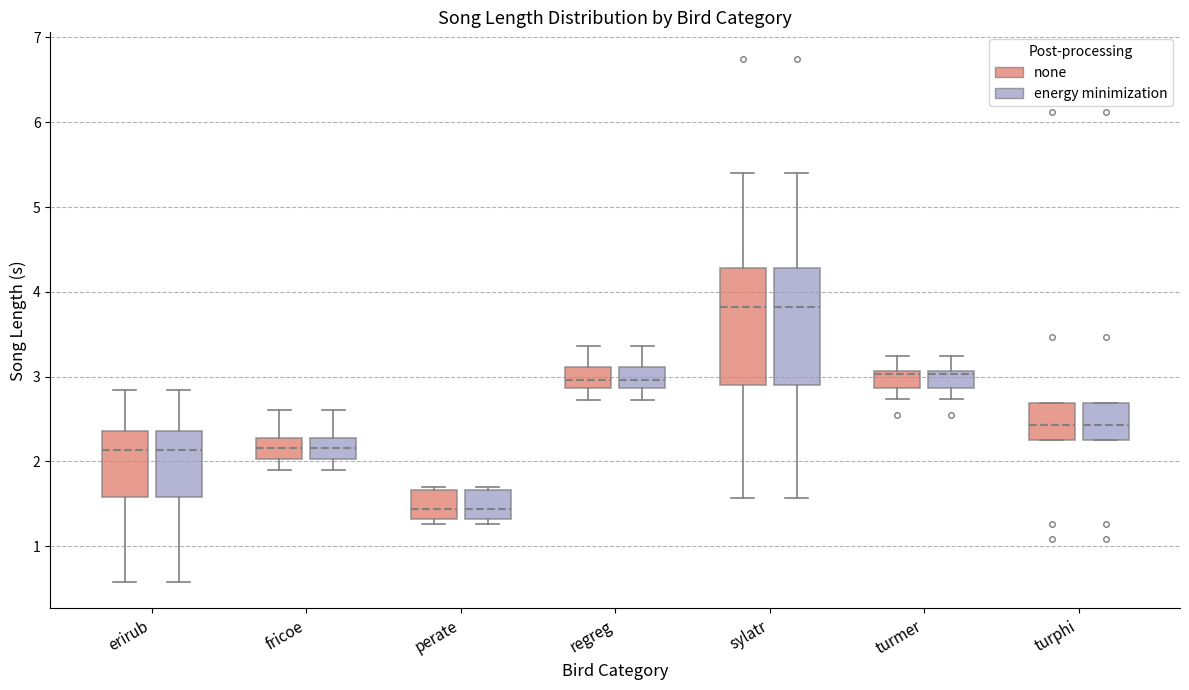

Reading left to right, transcribe this box plot: for each box, give where its median line is, the range the box spans, and where its two whiskers end, as read against the y-axis. The values are not printed on the chart, so give them approximately, as read against the axis.

erirub (none): median 2.1, box 1.6 to 2.4, whiskers 0.6 to 2.8
erirub (energy minimization): median 2.1, box 1.6 to 2.4, whiskers 0.6 to 2.8
fricoe (none): median 2.2, box 2.0 to 2.3, whiskers 1.9 to 2.6
fricoe (energy minimization): median 2.2, box 2.0 to 2.3, whiskers 1.9 to 2.6
perate (none): median 1.4, box 1.3 to 1.7, whiskers 1.3 (just below the box's lower edge) to 1.7 (just above the box's upper edge)
perate (energy minimization): median 1.4, box 1.3 to 1.7, whiskers 1.3 (just below the box's lower edge) to 1.7 (just above the box's upper edge)
regreg (none): median 3.0, box 2.9 to 3.1, whiskers 2.7 to 3.4
regreg (energy minimization): median 3.0, box 2.9 to 3.1, whiskers 2.7 to 3.4
sylatr (none): median 3.8, box 2.9 to 4.3, whiskers 1.6 to 5.4
sylatr (energy minimization): median 3.8, box 2.9 to 4.3, whiskers 1.6 to 5.4
turmer (none): median 3.0, box 2.9 to 3.1, whiskers 2.7 to 3.2
turmer (energy minimization): median 3.0, box 2.9 to 3.1, whiskers 2.7 to 3.2
turphi (none): median 2.4, box 2.3 to 2.7, whiskers 2.3 to 2.7
turphi (energy minimization): median 2.4, box 2.3 to 2.7, whiskers 2.3 to 2.7